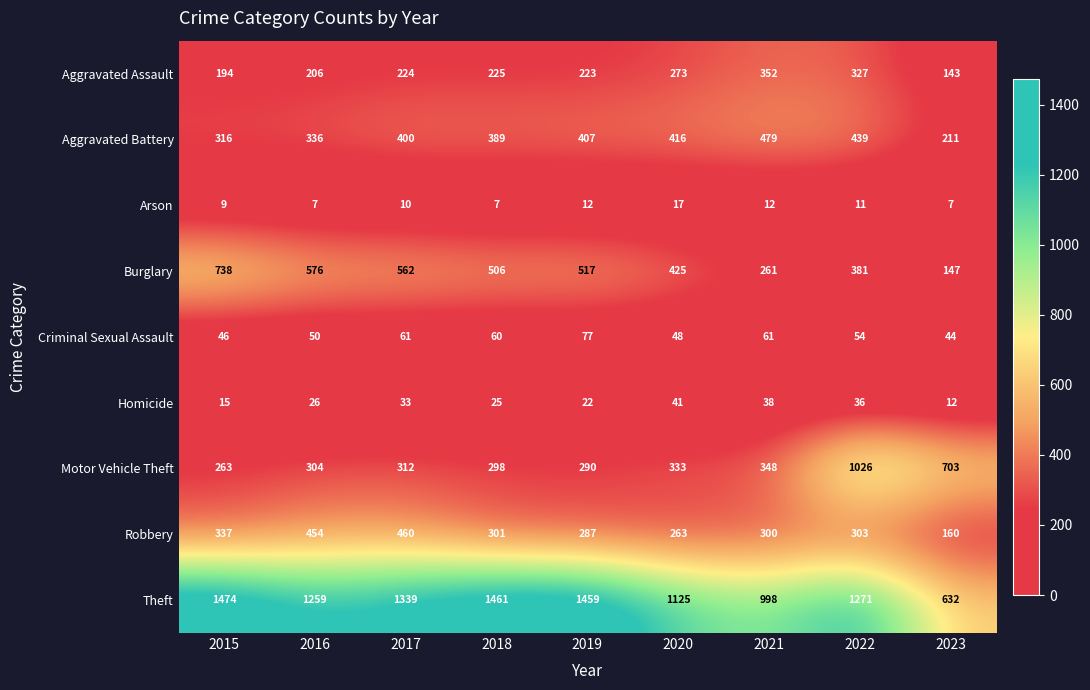

Rank the series at 2016 from lowest to highest value.

Arson, Homicide, Criminal Sexual Assault, Aggravated Assault, Motor Vehicle Theft, Aggravated Battery, Robbery, Burglary, Theft